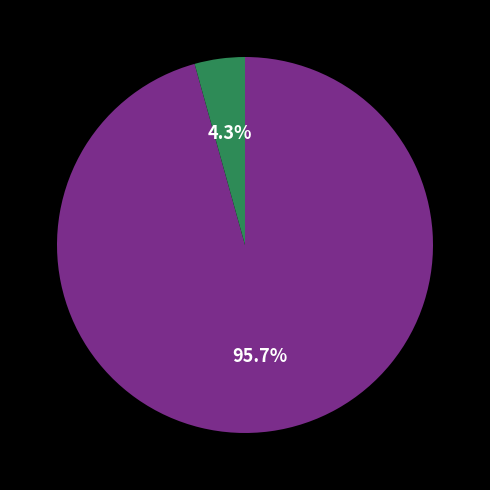

Does any single category account for the majority?

Yes